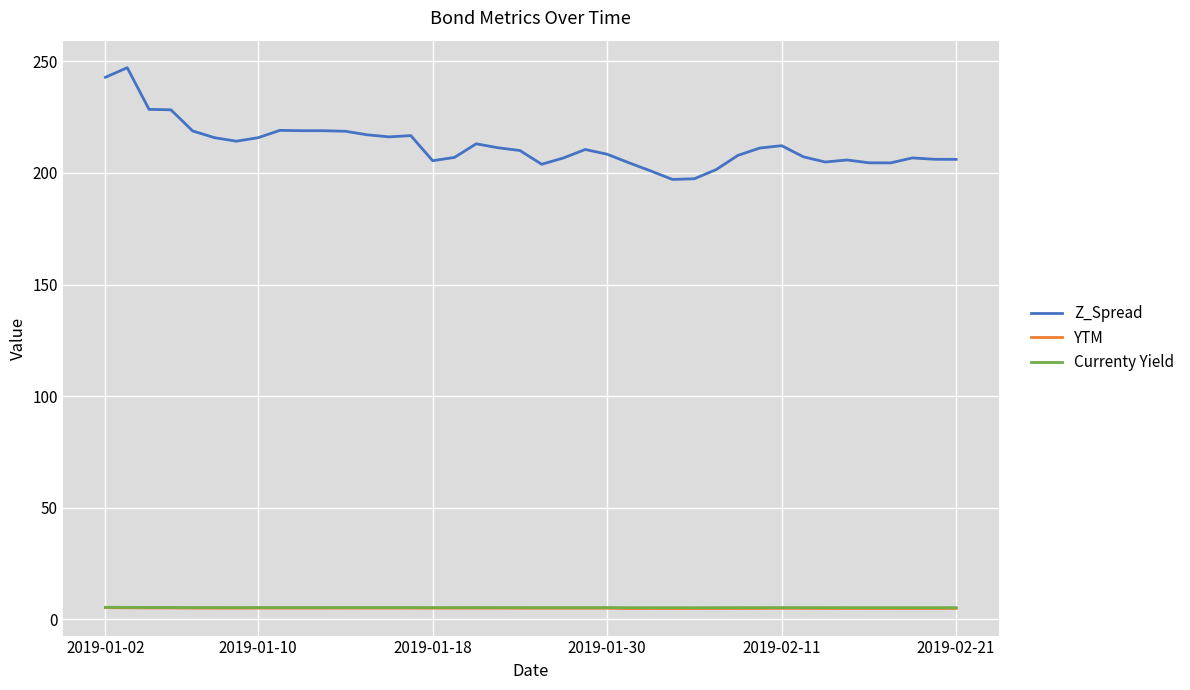

What is the lowest value of the Z_Spread series?

197.1